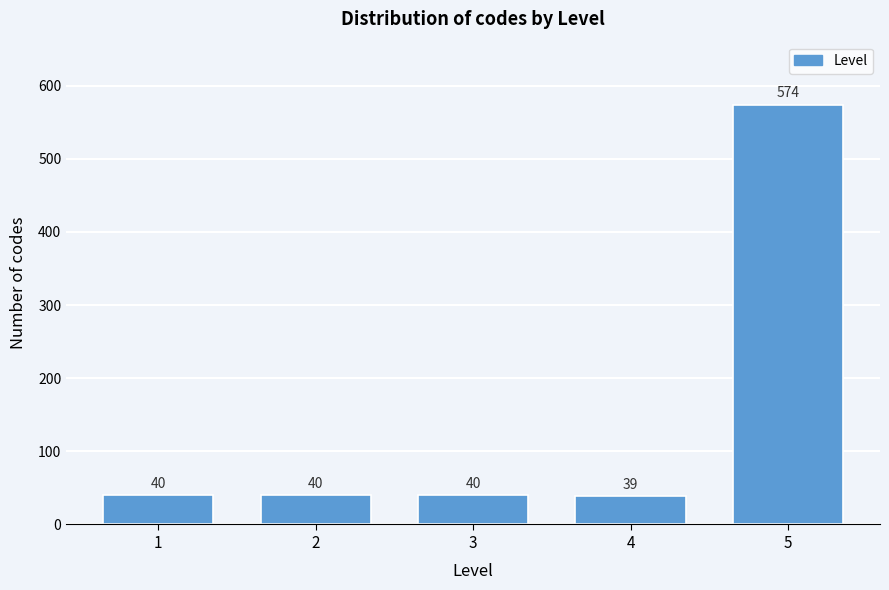

Reading right to left, extract all data points from this chart.

574	39	40	40	40